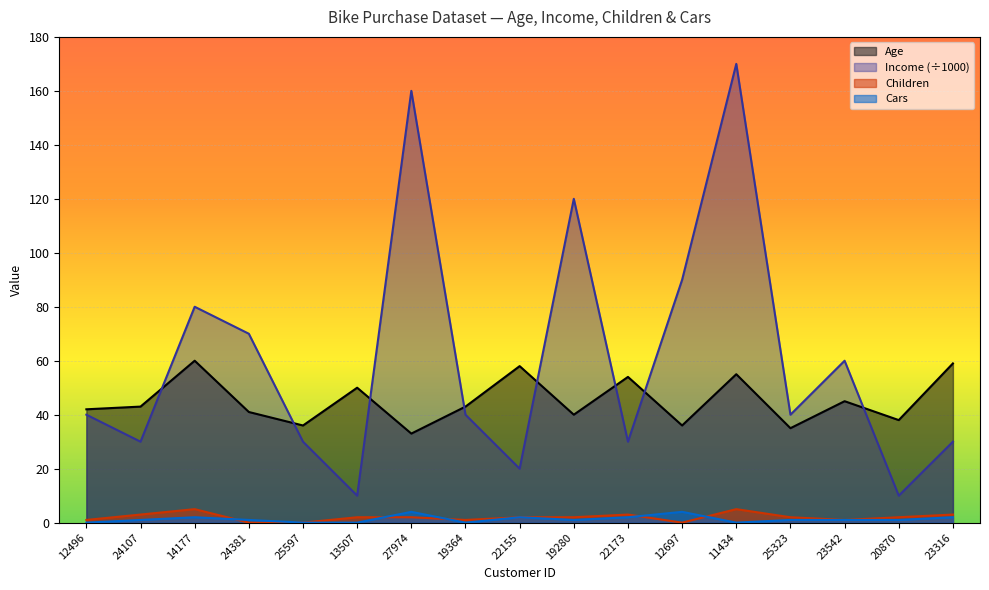

Which series has the largest total across all categories?

Income (÷1000)